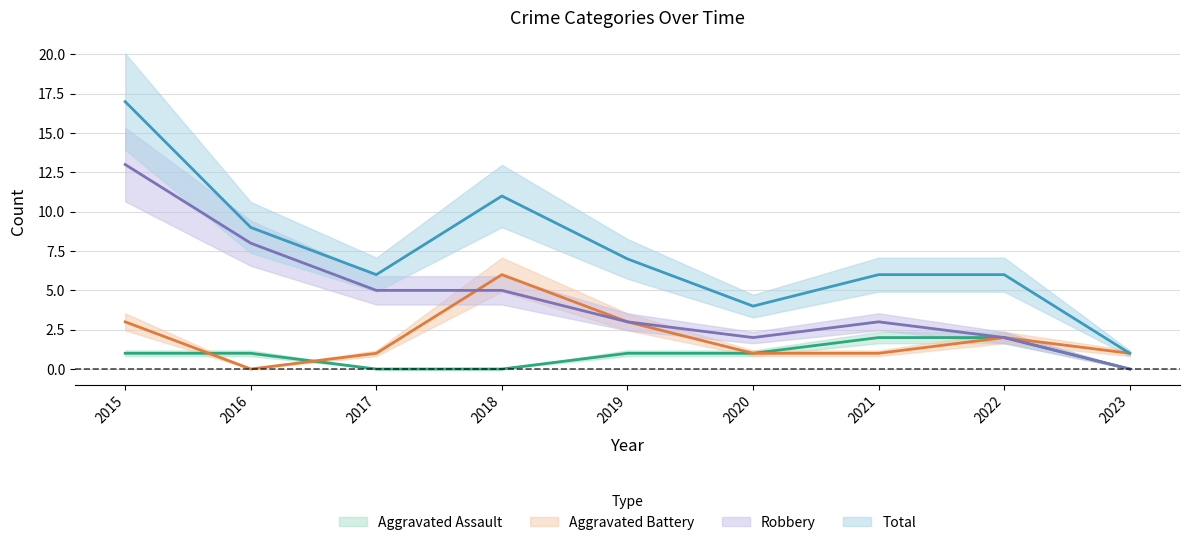

Read the Total value at 2022.

6